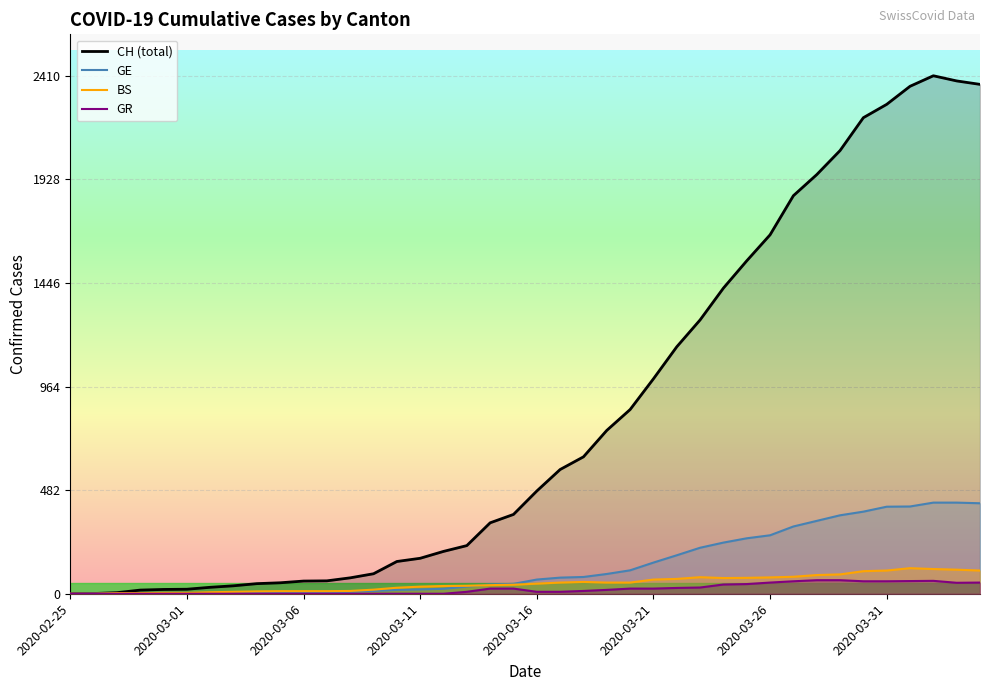

List the labels in order of GE value, smallest first.

2020-02-25, 2020-02-26, 2020-02-27, 2020-02-28, 2020-02-29, 2020-03-01, 2020-03-02, 2020-03-03, 2020-03-04, 2020-03-05, 2020-03-06, 2020-03-07, 2020-03-08, 2020-03-09, 2020-03-10, 2020-03-11, 2020-03-12, 2020-03-13, 2020-03-14, 2020-03-15, 2020-03-16, 2020-03-17, 2020-03-18, 2020-03-19, 2020-03-20, 2020-03-21, 2020-03-22, 2020-03-23, 2020-03-24, 2020-03-25, 2020-03-26, 2020-03-27, 2020-03-28, 2020-03-29, 2020-03-30, 2020-03-31, 2020-04-01, 2020-04-04, 2020-04-02, 2020-04-03